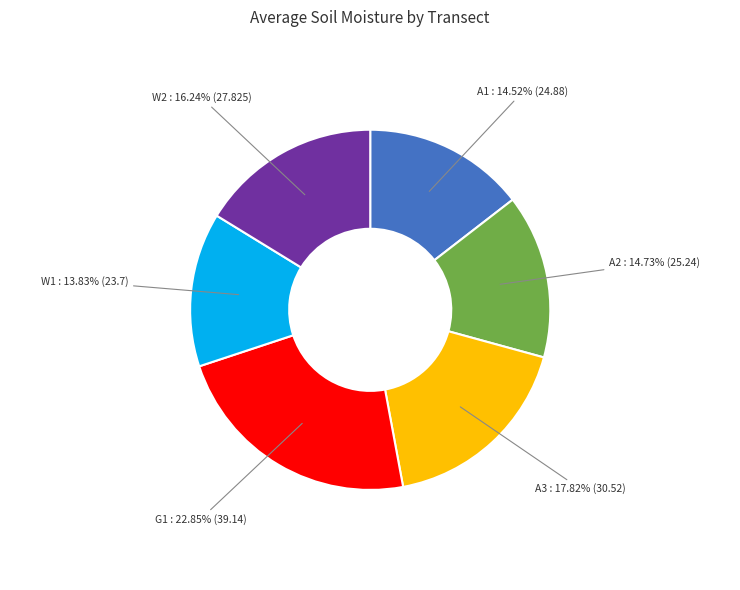

What is the smallest slice in the pie chart?

W1